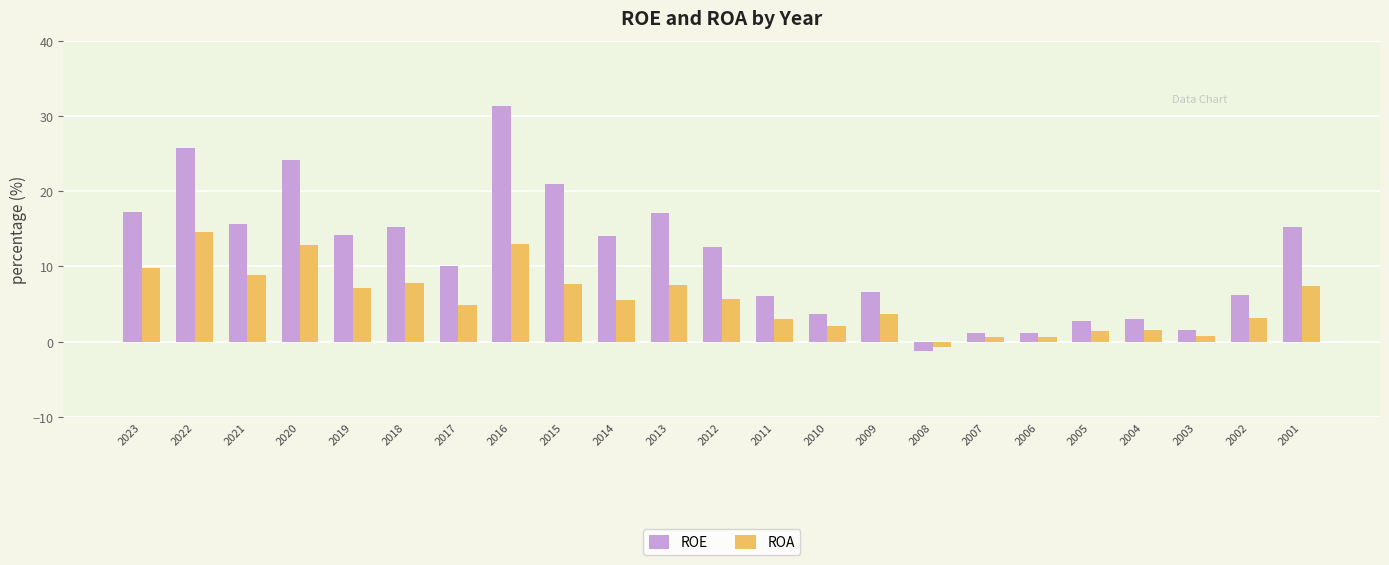

Rank the series by their average value, from lowest to highest.

ROA, ROE